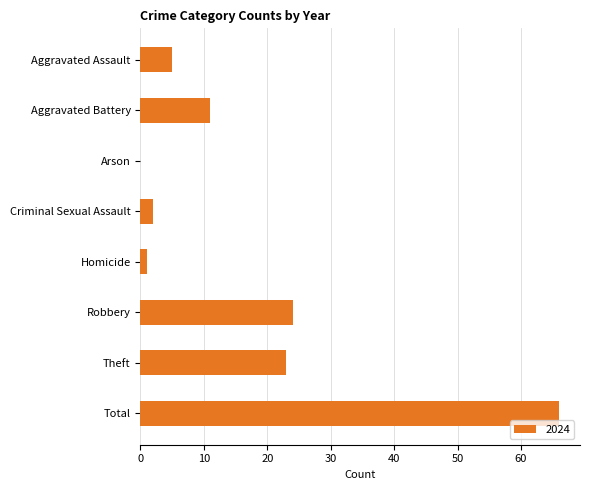

What is the sum of the values at Aggravated Assault and Robbery?

29